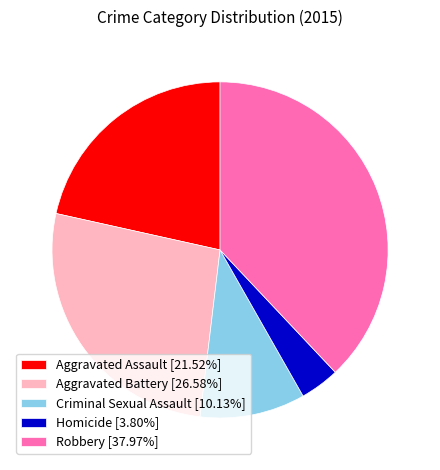

Rank the categories by value from lowest to highest.

Homicide, Criminal Sexual Assault, Aggravated Assault, Aggravated Battery, Robbery